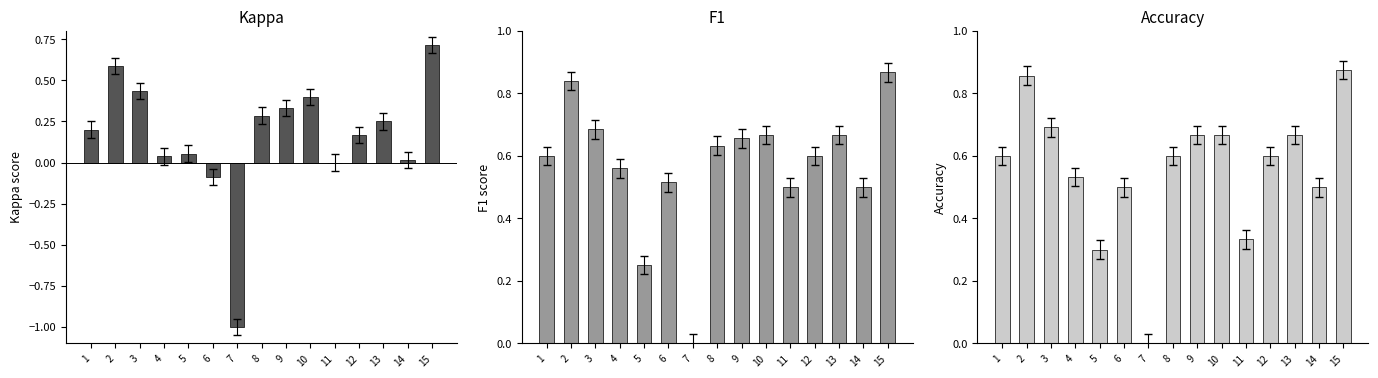

Between 10 and 9, which is larger?

10